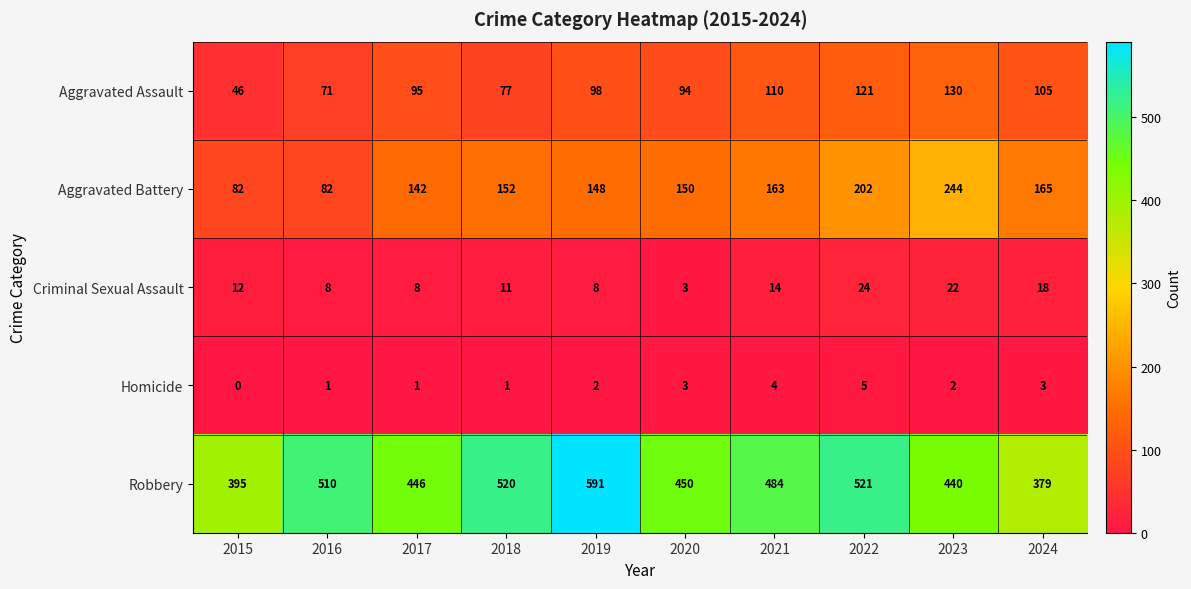

The value of Aggravated Assault at 2024 is 61. True or false?

False